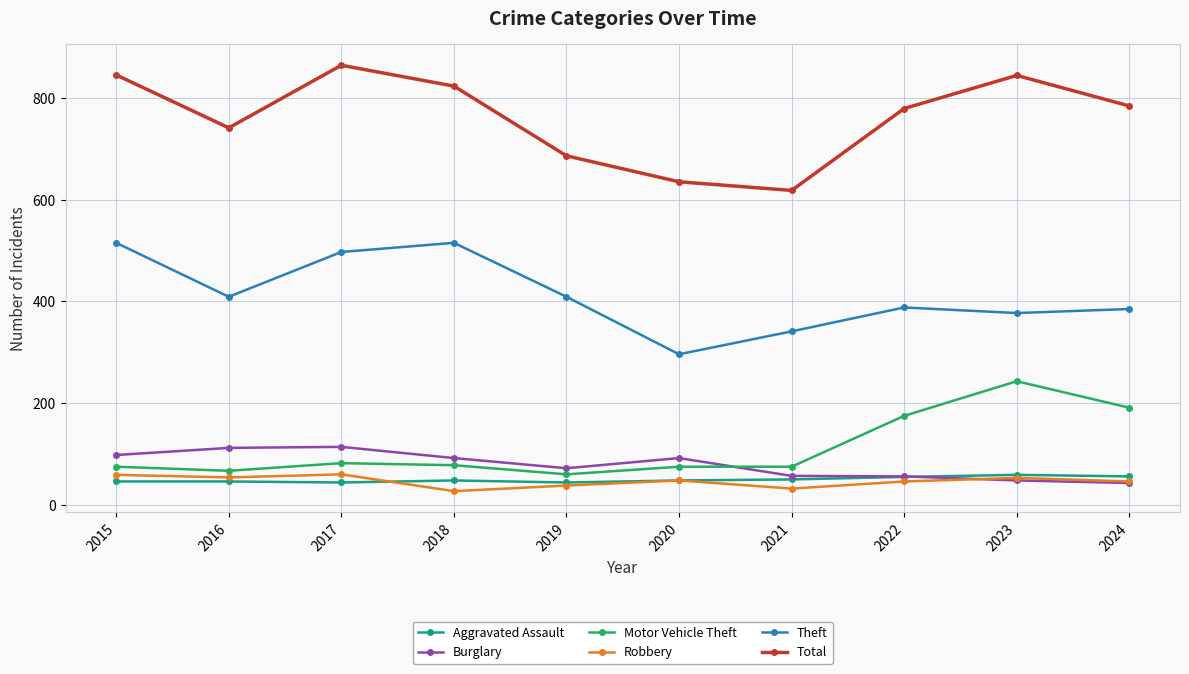

What is the lowest value of the Total series?

618